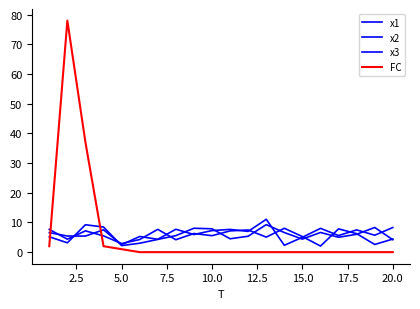

How many lines are shown in the chart?

4